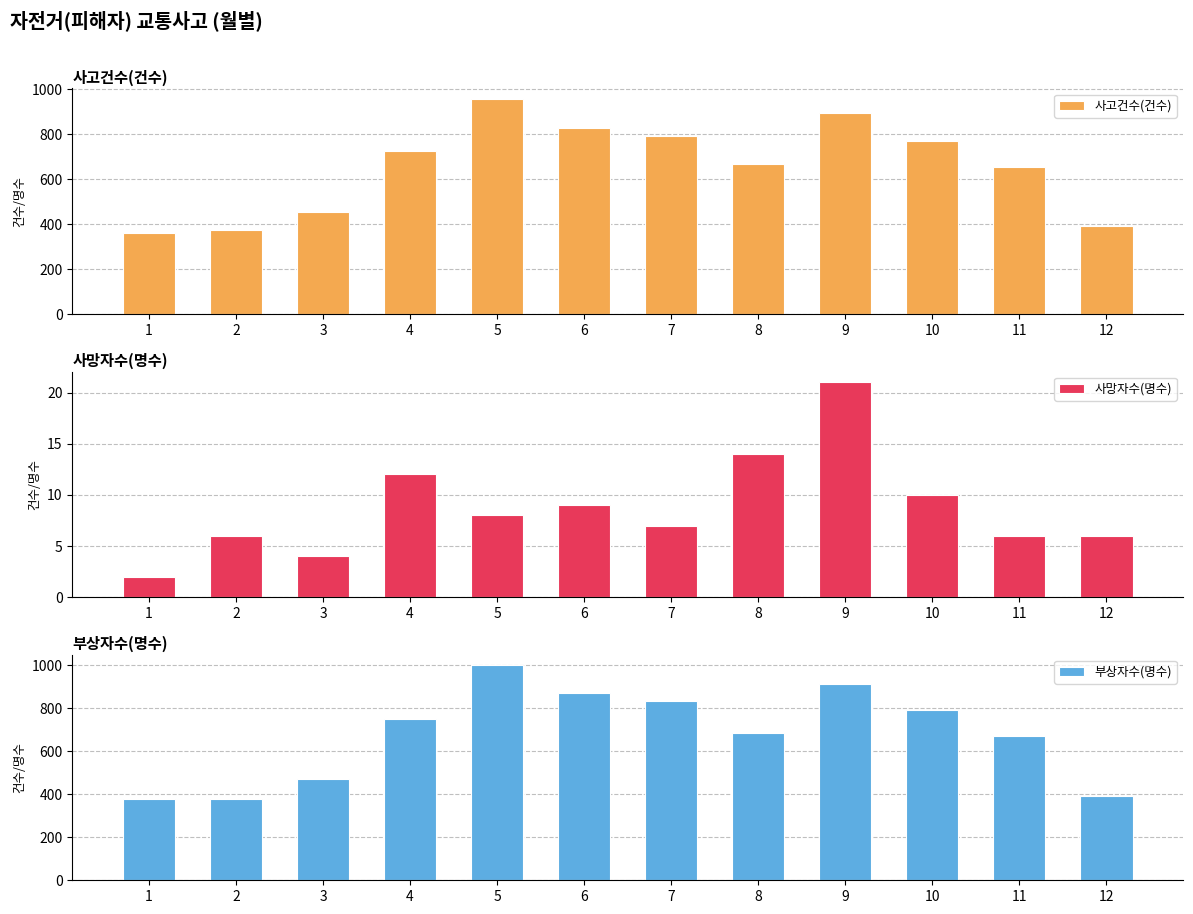

At how many categories does at least one series exceed 826?

4